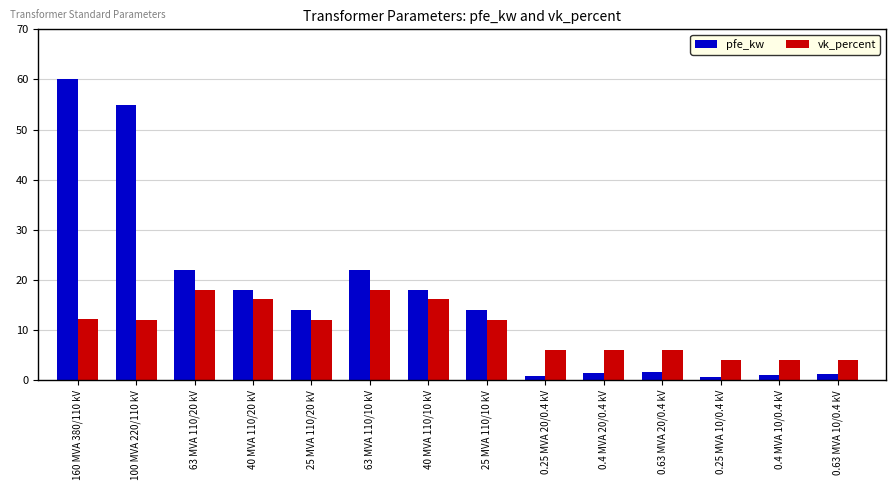

Is the value of vk_percent at 25 MVA 110/10 kV greater than the value of pfe_kw at 0.25 MVA 10/0.4 kV?

Yes